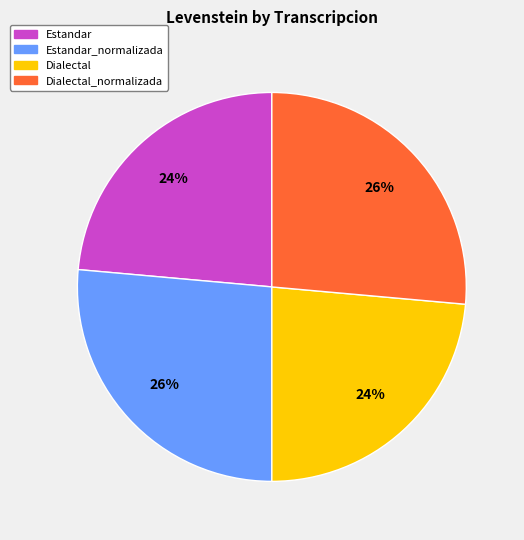

Count the number of slices in the pie.

4